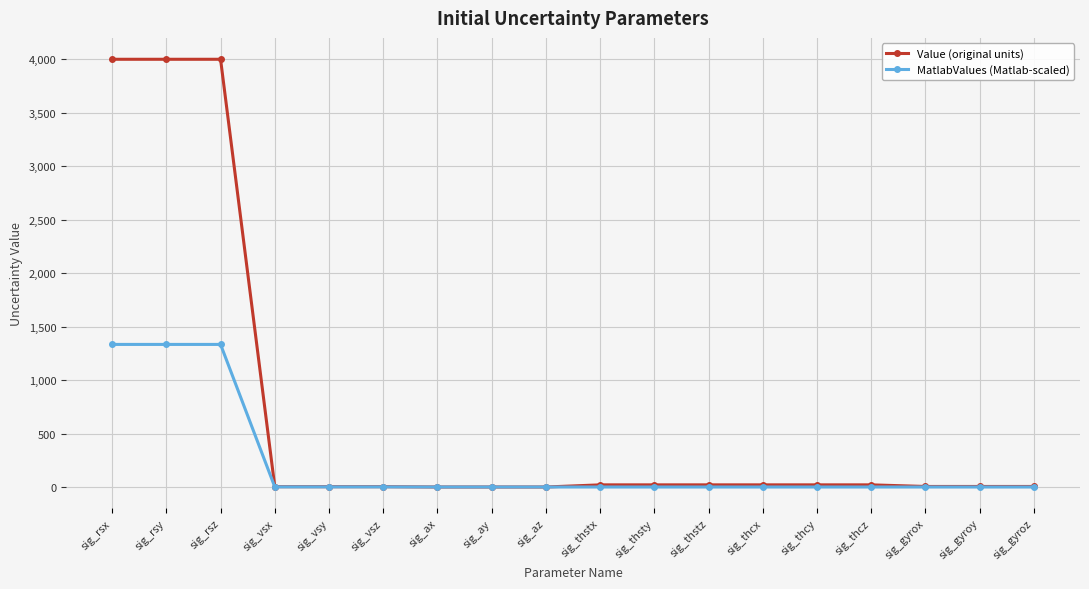

What is the maximum value for Value (original units)?

4000.0